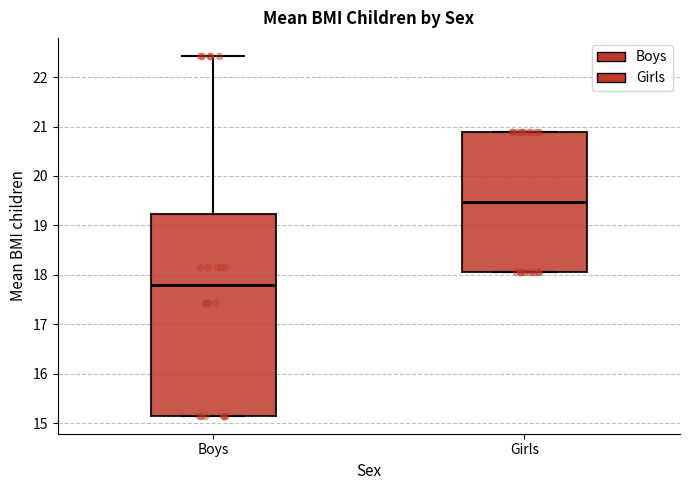

Which box has the lowest median line?

Boys